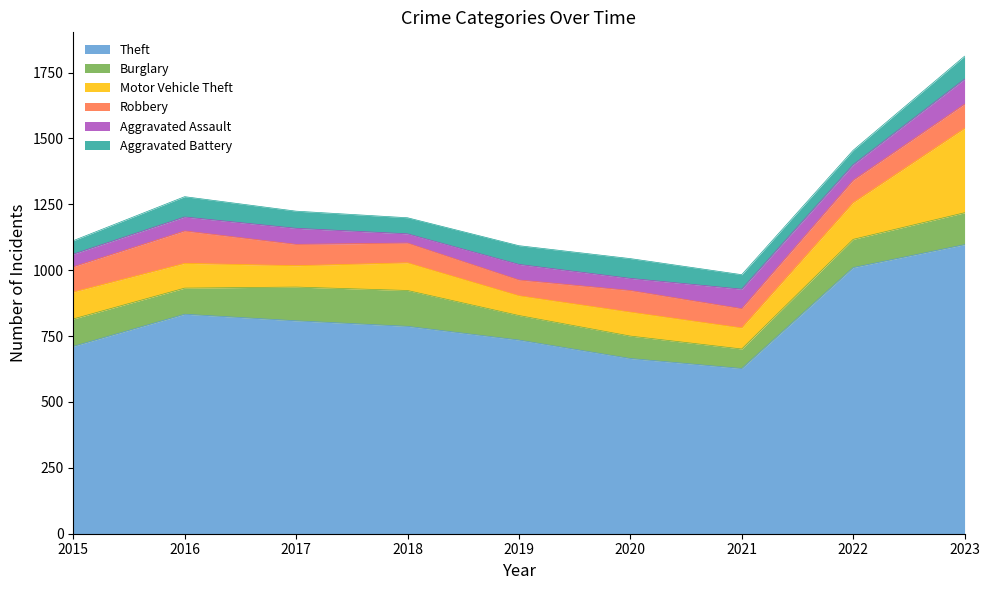

How many data points in Motor Vehicle Theft are less than 94?

4